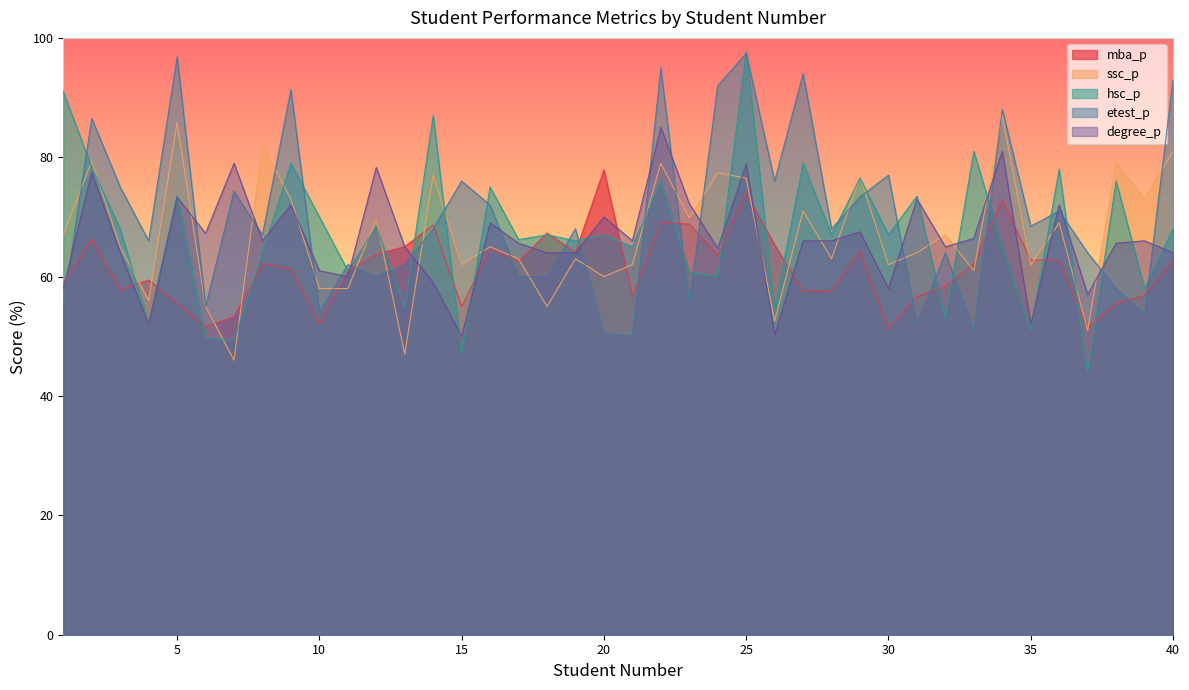

How many data points does each series have?

40